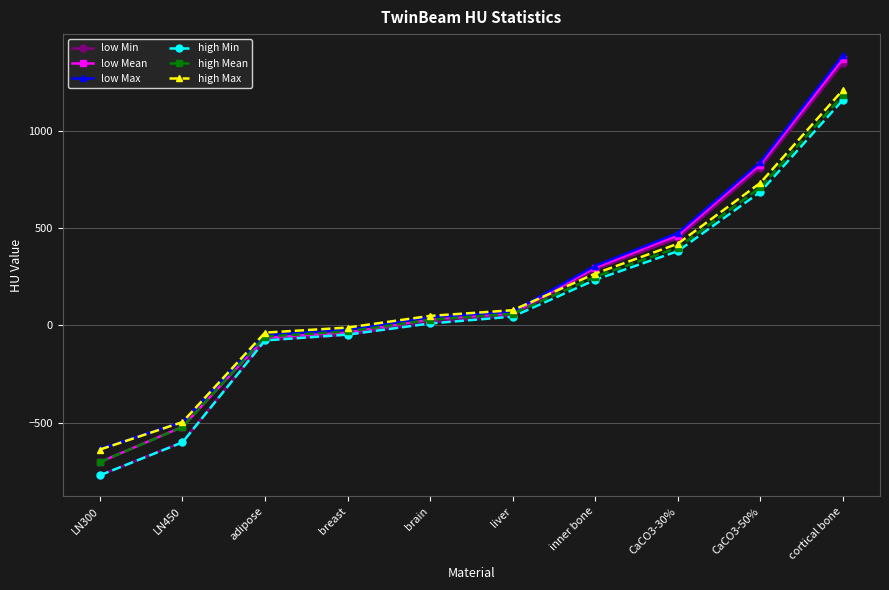

Is it true that low Mean equals -1228.4 at LN300?

False